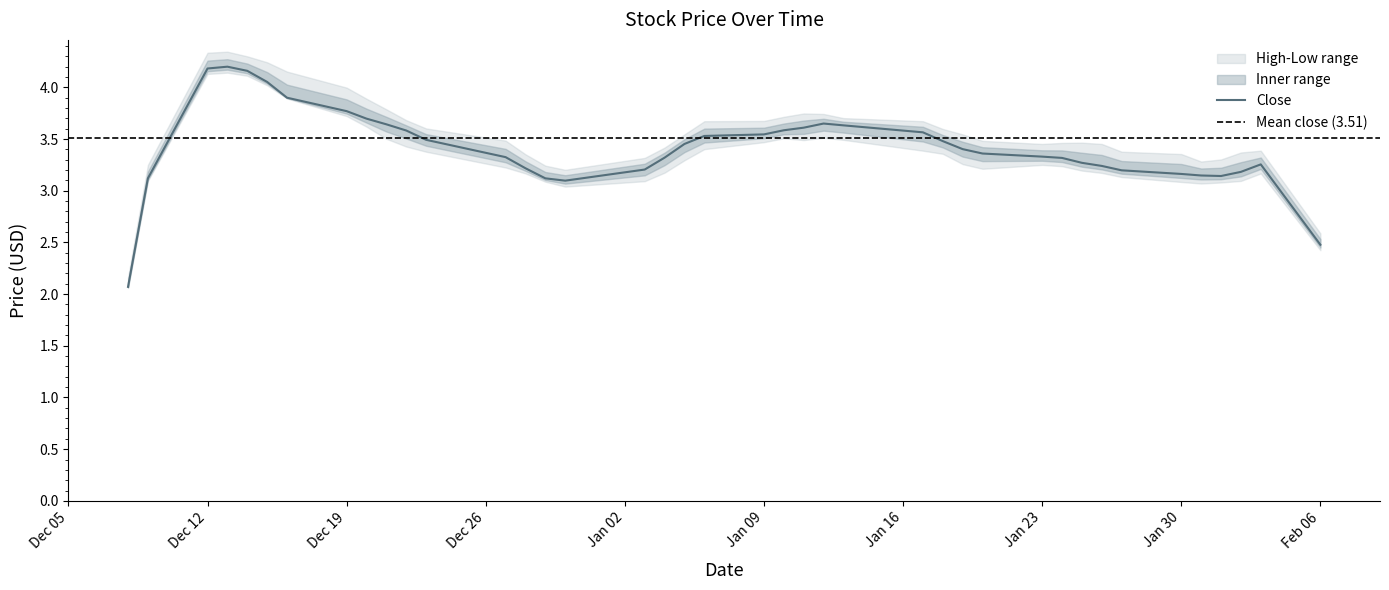

What is the sum of all Close values?

136.7